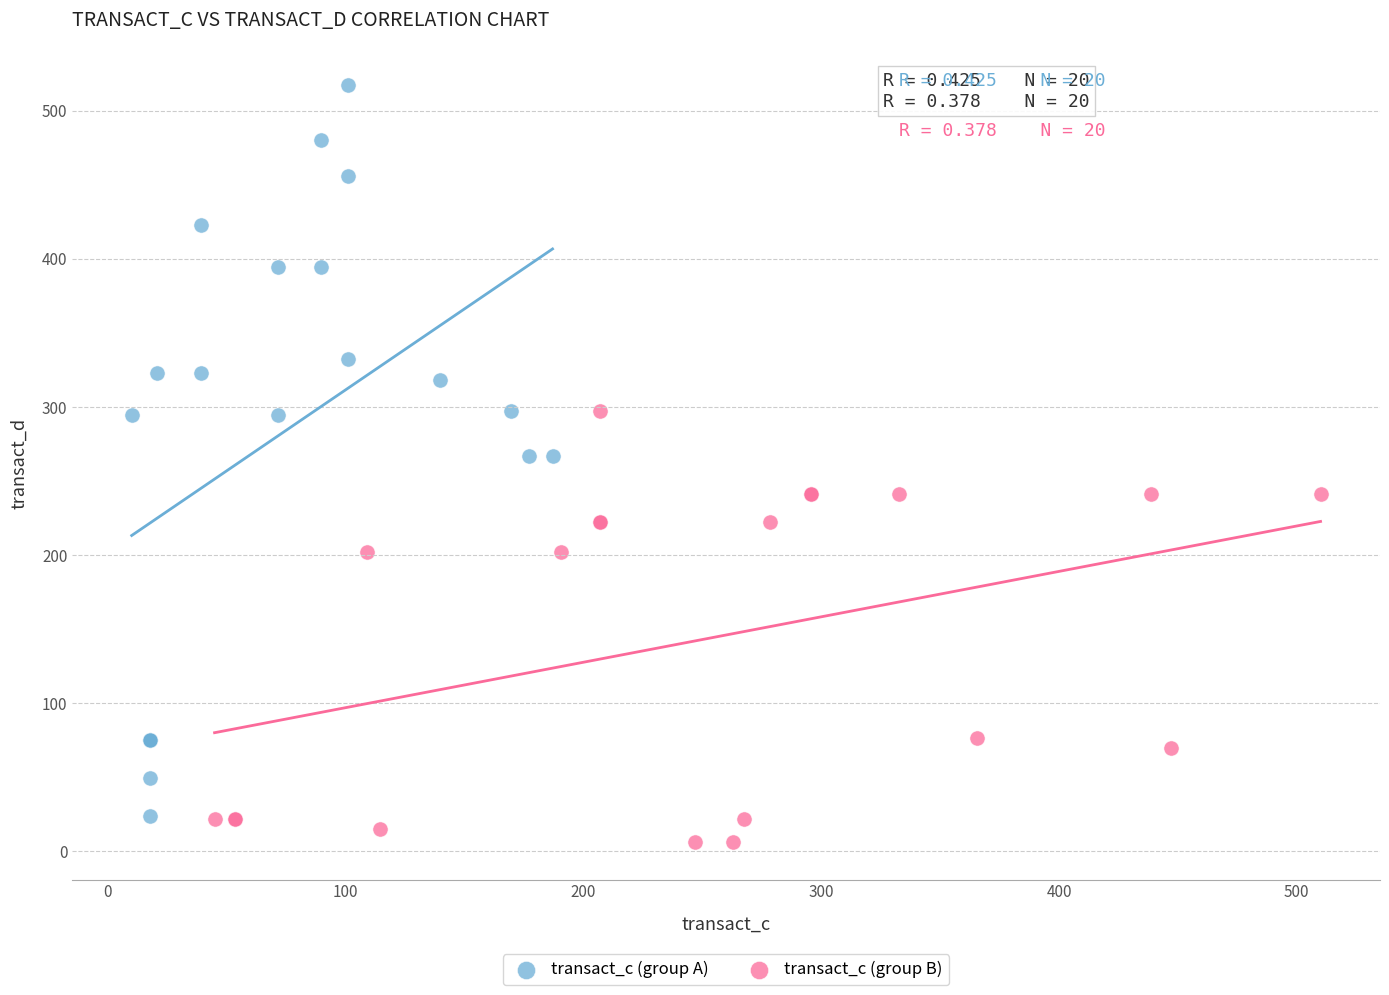

Which series reaches the maximum Y coordinate?

transact_c (group A)